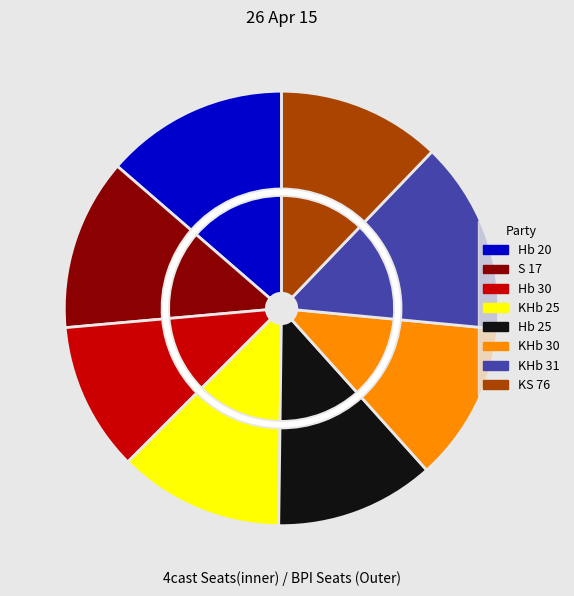

Rank the categories by value from highest to lowest.

KHb 31, Hb 20, S 17, KHb 25, KS 76, Hb 25, KHb 30, Hb 30